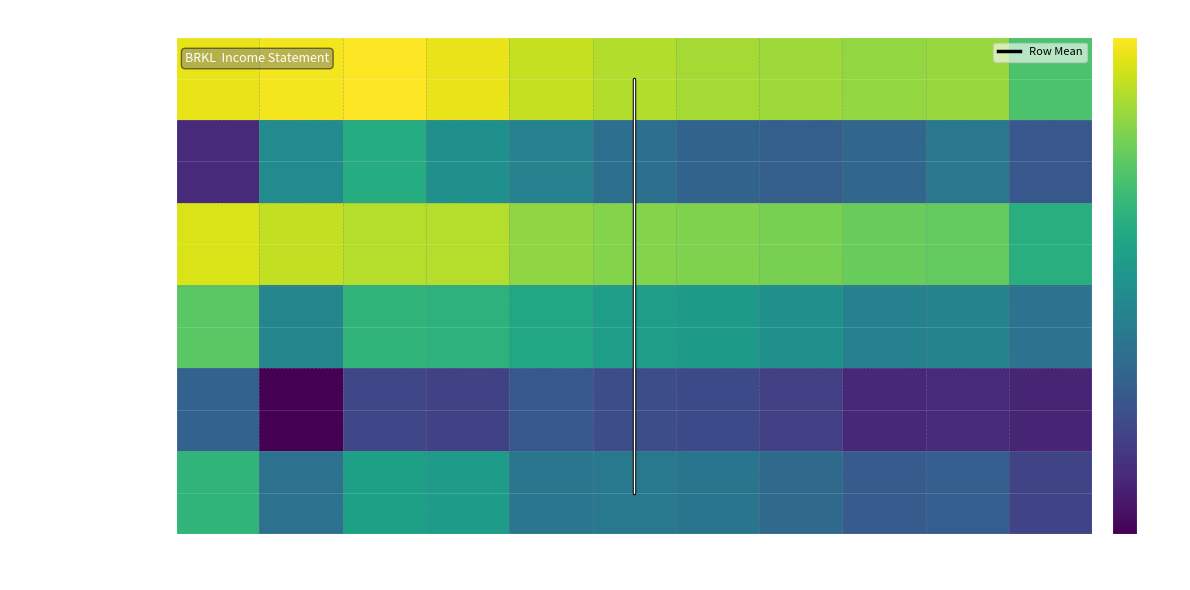

Reading right to left, transcribe all the data shown in this chart.

Total Revenue: 5.1	5.3	5.3	5.3	5.4	5.4	5.4	5.5	5.5	5.5	5.5
Operating Income or Loss: 5.0	5.2	5.2	5.3	5.3	5.3	5.3	5.4	5.4	5.4	5.5
Income Before Tax: 4.7	4.8	4.8	4.9	4.9	4.9	5.0	5.1	5.1	4.8	5.2
Income Tax Expense: 4.3	4.3	4.3	4.4	4.5	4.5	4.5	4.4	4.5	4.2	4.6
Net Income: 4.4	4.6	4.6	4.6	4.7	4.7	4.7	4.9	4.9	4.7	5.1